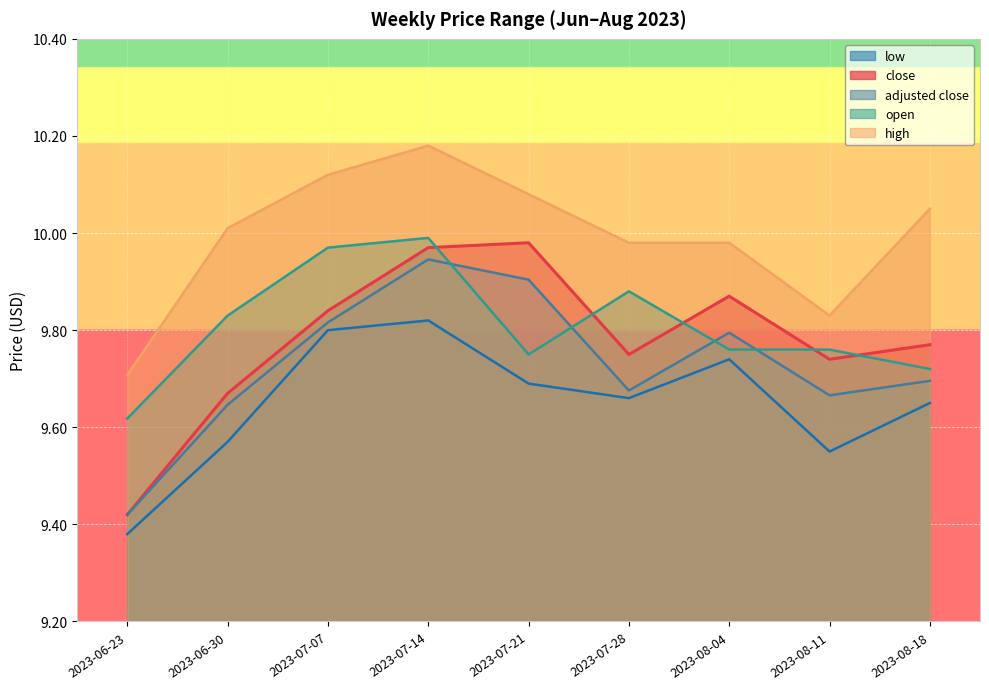

How many lines are shown in the chart?

5